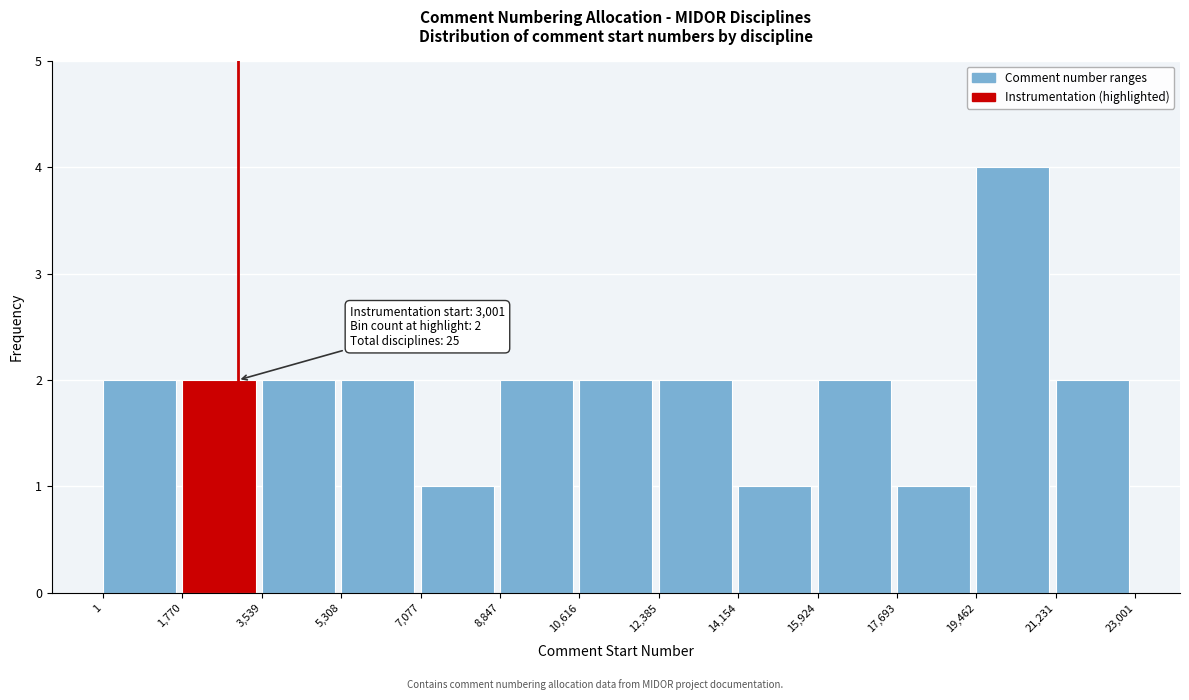

Over which range of the x-axis is the bar tallest?

19,462 to 21,231